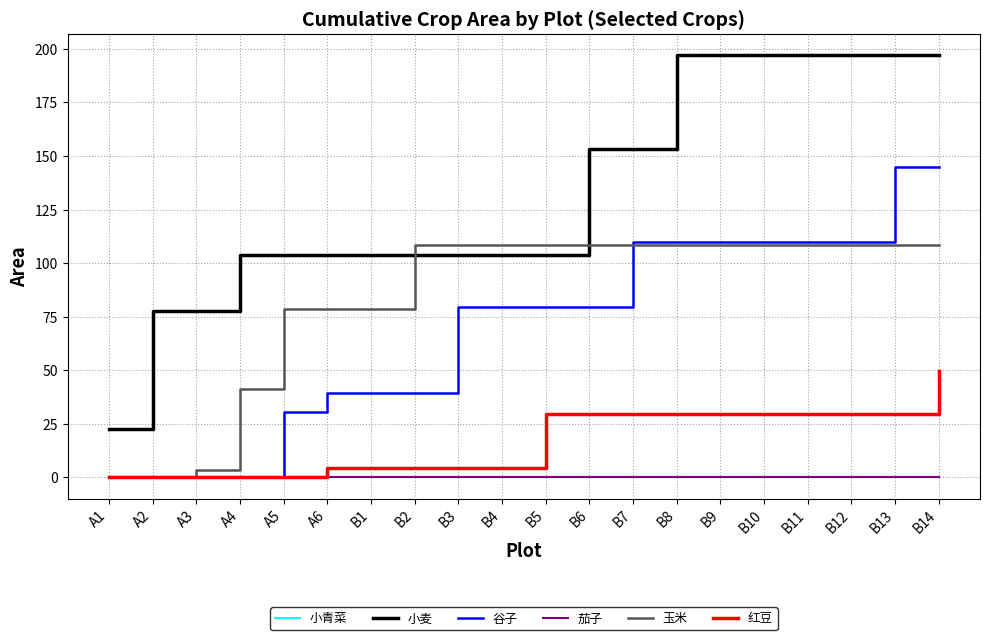

What is the total value across all series at A3?

80.9